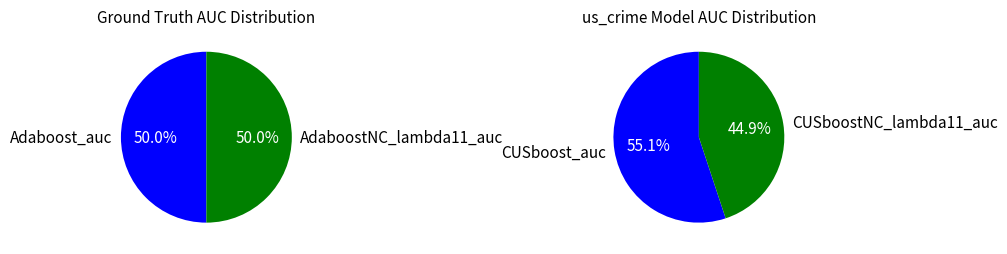

What is the largest slice in the pie chart?

CUSboost_auc